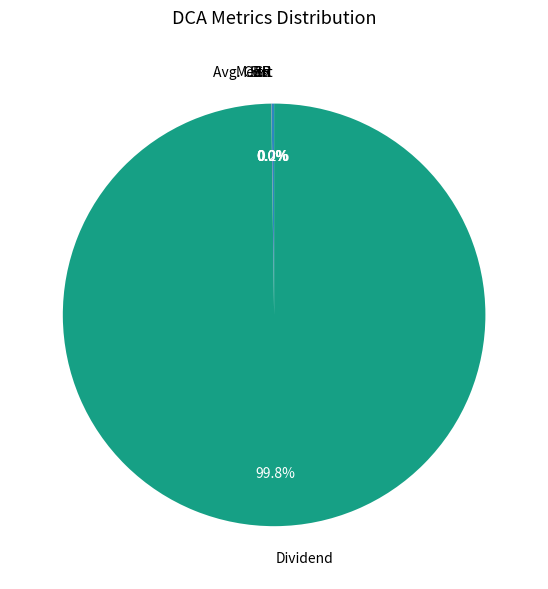

Which category has the biggest portion of the pie?

Dividend